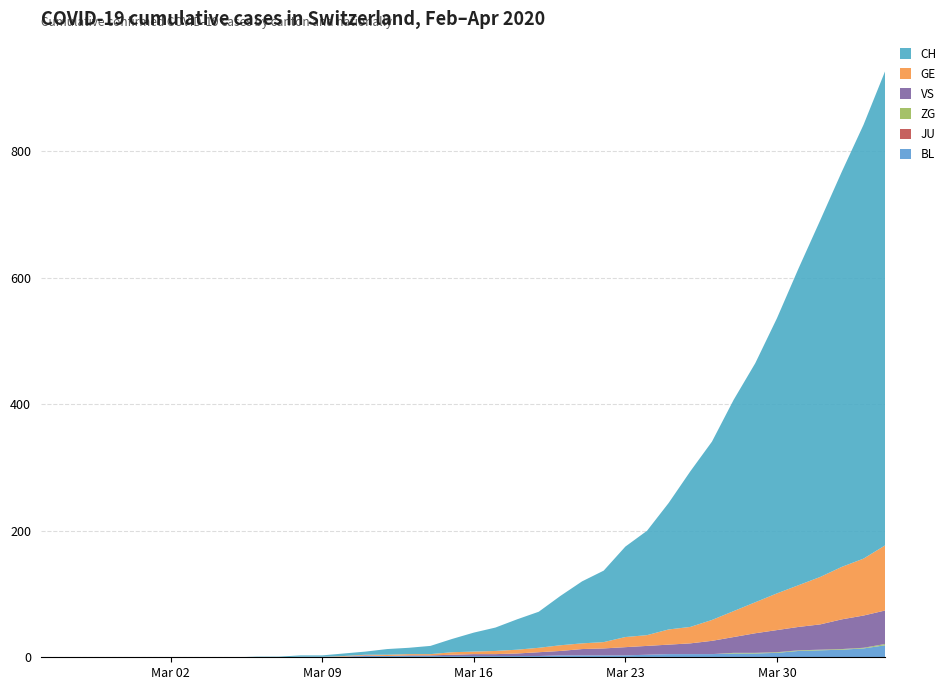

Reading left to right, transcribe all the data shown in this chart.

CH: 0=0	1=0	2=0	3=0	4=0	5=0	6=0	7=0	8=0	9=0	10=1	11=1	12=2	13=2	14=4	15=5	16=9	17=10	18=13	19=21	20=30	21=37	22=48	23=57	24=78	25=98	26=113	27=143	28=165	29=200	30=246	31=282	32=334	33=378	34=435	35=501	36=564	37=625	38=686	39=750
GE: 0=0	1=0	2=0	3=0	4=0	5=0	6=0	7=0	8=0	9=0	10=0	11=0	12=0	13=0	14=1	15=1	16=2	17=2	18=2	19=4	20=4	21=5	22=6	23=7	24=9	25=9	26=10	27=16	28=17	29=24	30=26	31=33	32=41	33=49	34=58	35=66	36=75	37=83	38=90	39=103
VS: 0=0	1=0	2=0	3=0	4=0	5=0	6=0	7=0	8=0	9=0	10=0	11=0	12=0	13=0	14=0	15=1	16=0	17=1	18=1	19=2	20=3	21=3	22=4	23=6	24=7	25=10	26=11	27=13	28=14	29=15	30=17	31=21	32=25	33=31	34=35	35=37	36=40	37=47	38=51	39=53
JU: 0=0	1=0	2=0	3=0	4=0	5=0	6=0	7=0	8=0	9=0	10=0	11=0	12=0	13=0	14=0	15=0	16=0	17=0	18=0	19=0	20=0	21=0	22=0	23=0	24=0	25=0	26=0	27=0	28=0	29=0	30=0	31=0	32=0	33=0	34=0	35=0	36=0	37=0	38=0	39=0
ZG: 0=0	1=0	2=0	3=0	4=0	5=0	6=0	7=0	8=0	9=0	10=0	11=0	12=0	13=0	14=0	15=0	16=0	17=0	18=0	19=0	20=0	21=0	22=0	23=0	24=0	25=0	26=0	27=0	28=0	29=0	30=0	31=0	32=1	33=1	34=1	35=1	36=1	37=1	38=1	39=2
BL: 0=0	1=0	2=0	3=0	4=0	5=0	6=0	7=0	8=0	9=0	10=0	11=0	12=1	13=1	14=1	15=2	16=2	17=2	18=2	19=2	20=2	21=2	22=2	23=2	24=3	25=3	26=3	27=3	28=4	29=5	30=5	31=5	32=6	33=6	34=7	35=10	36=11	37=12	38=14	39=19